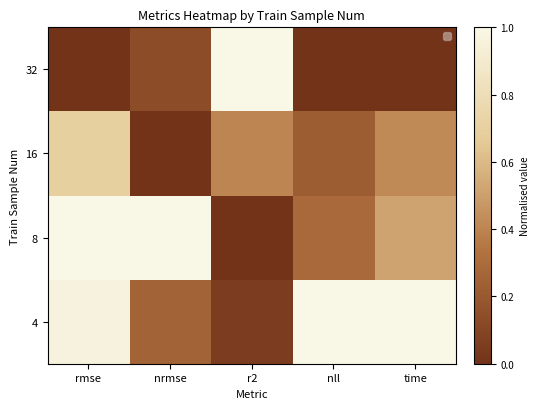

At which label does 8 reach its peak?

rmse